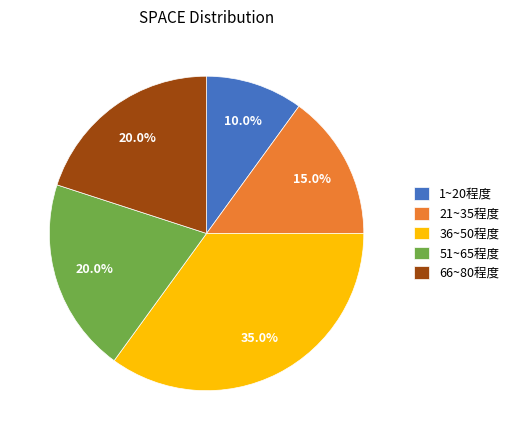

Between 21~35程度 and 1~20程度, which is larger?

21~35程度